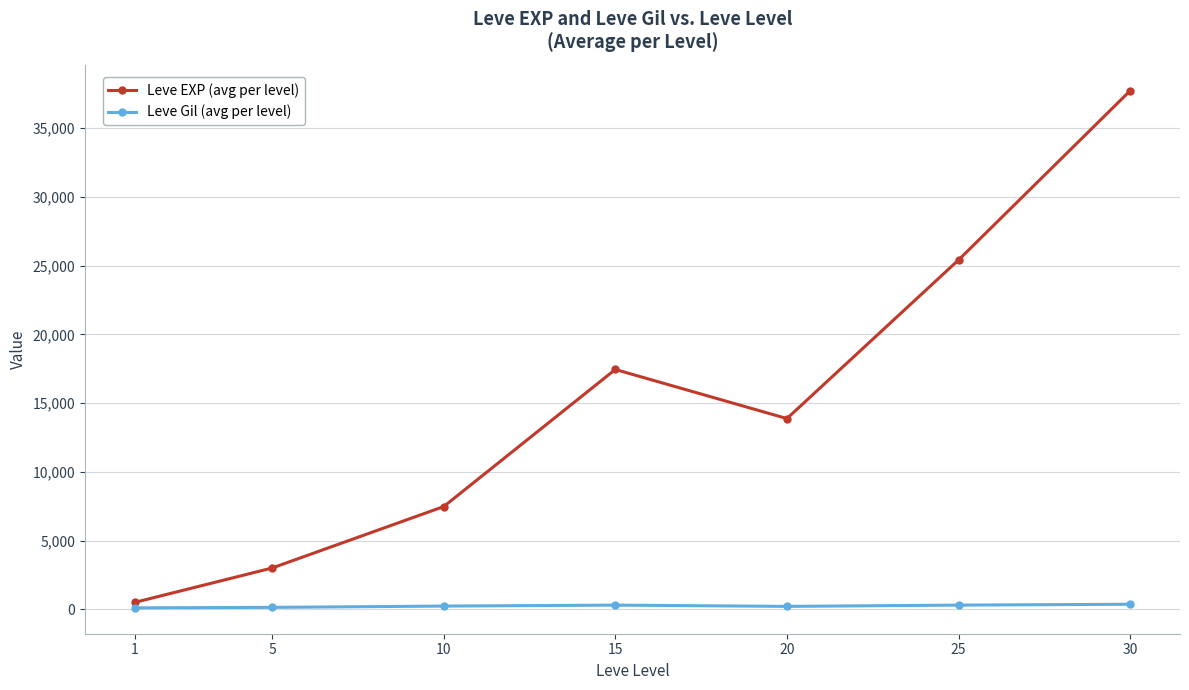

Is it true that Leve EXP (avg per level) equals 25410.0 at 25?

True